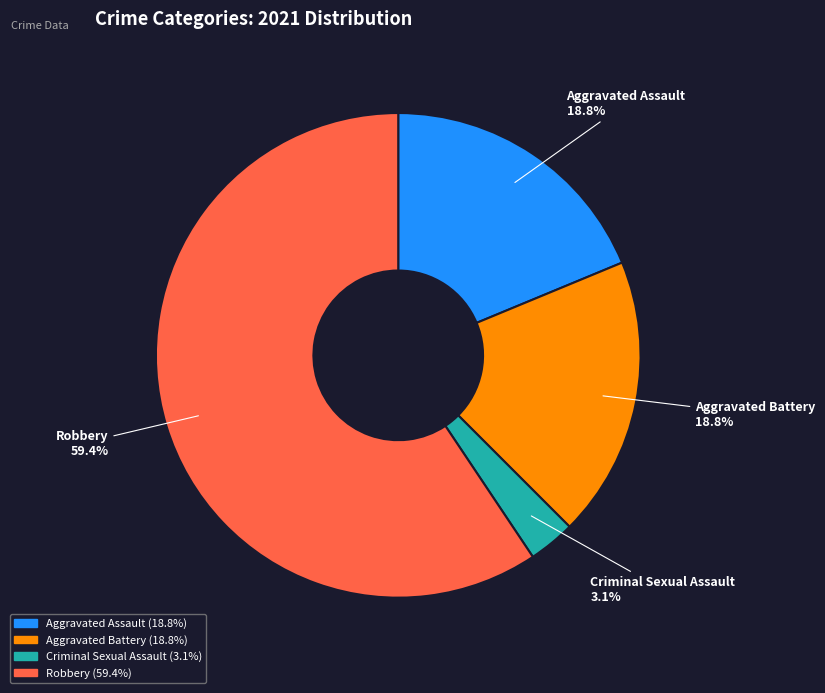

Which slice represents more than half of the pie?

Robbery